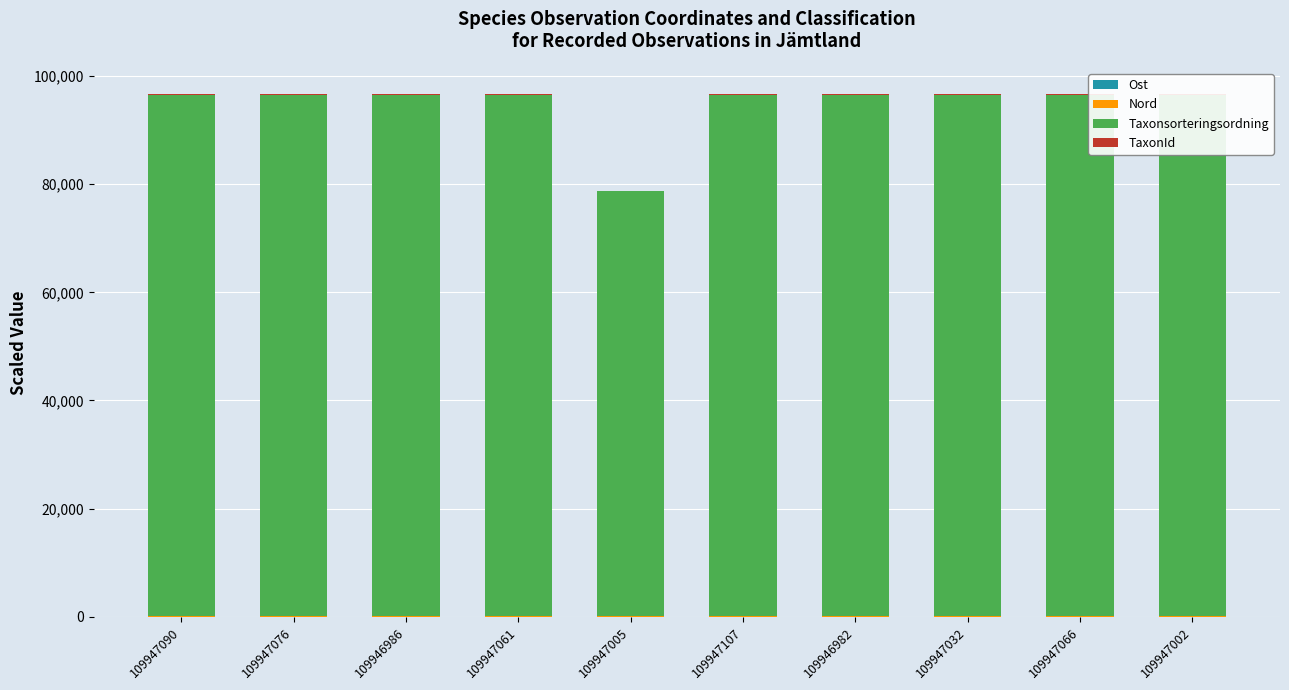

Which has a higher value, 109947032 or 109947066?

109947032